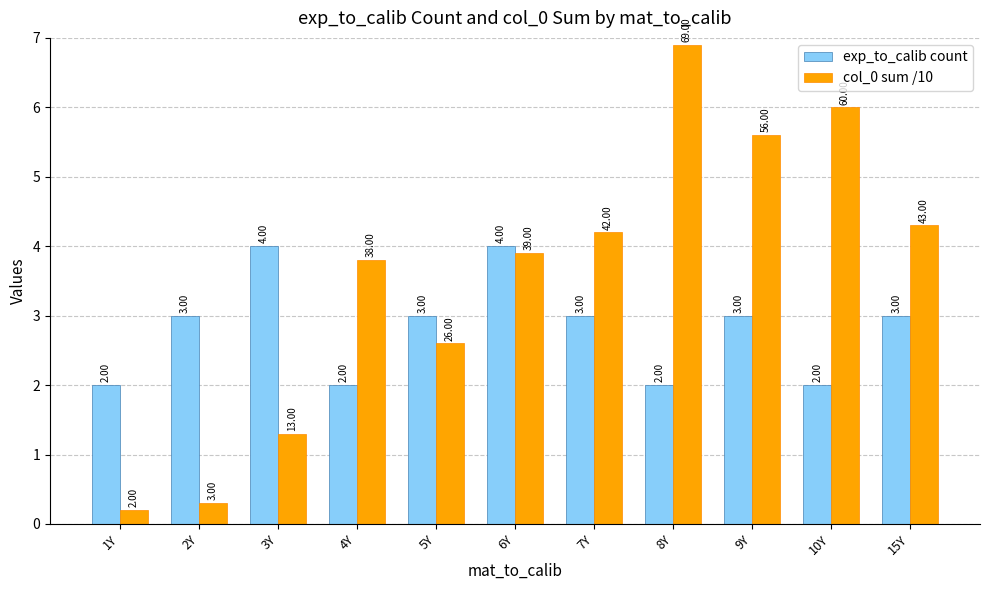

Is it true that exp_to_calib count equals 6.0 at 6Y?

False